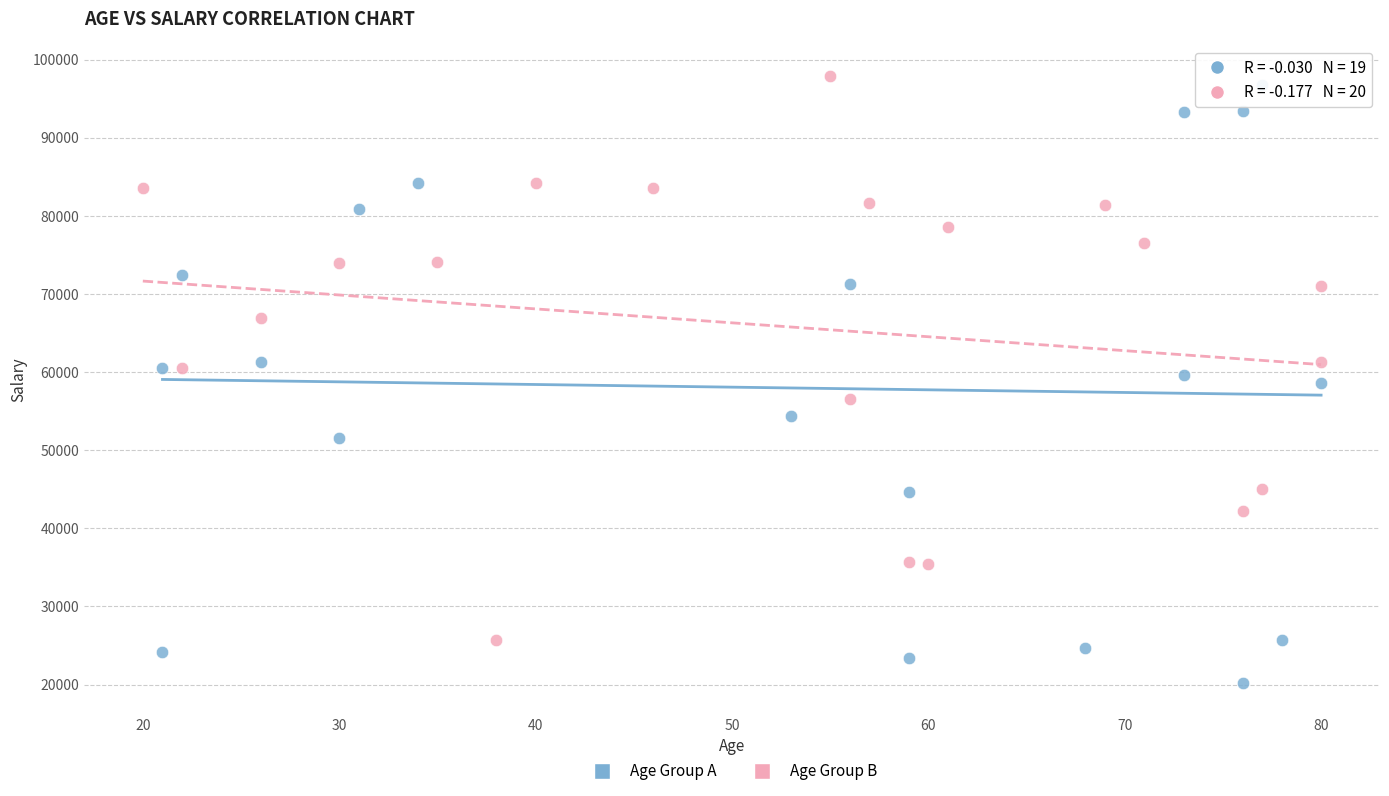

What are all the series names shown in the legend?

Age Group A, Age Group B